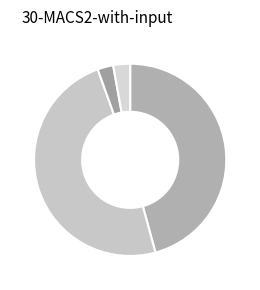

How many segments does this pie chart have?

5